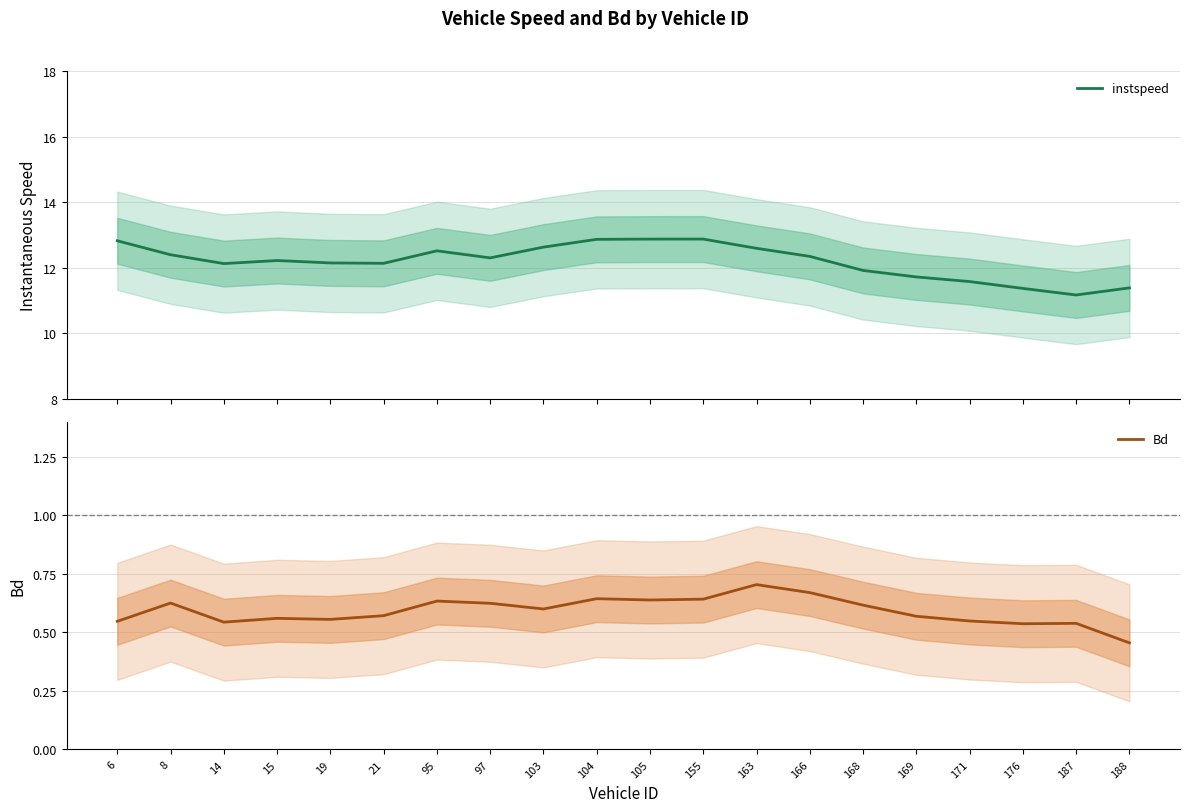

True or false: instspeed and Bd intersect in this chart.

False